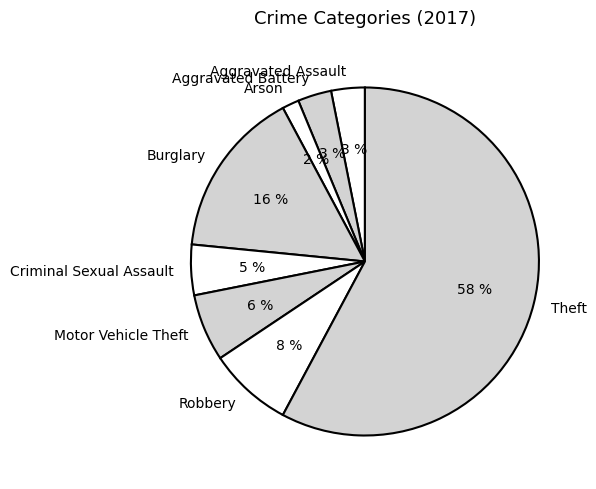

Combined, do Theft and Aggravated Assault account for over 50%?

Yes